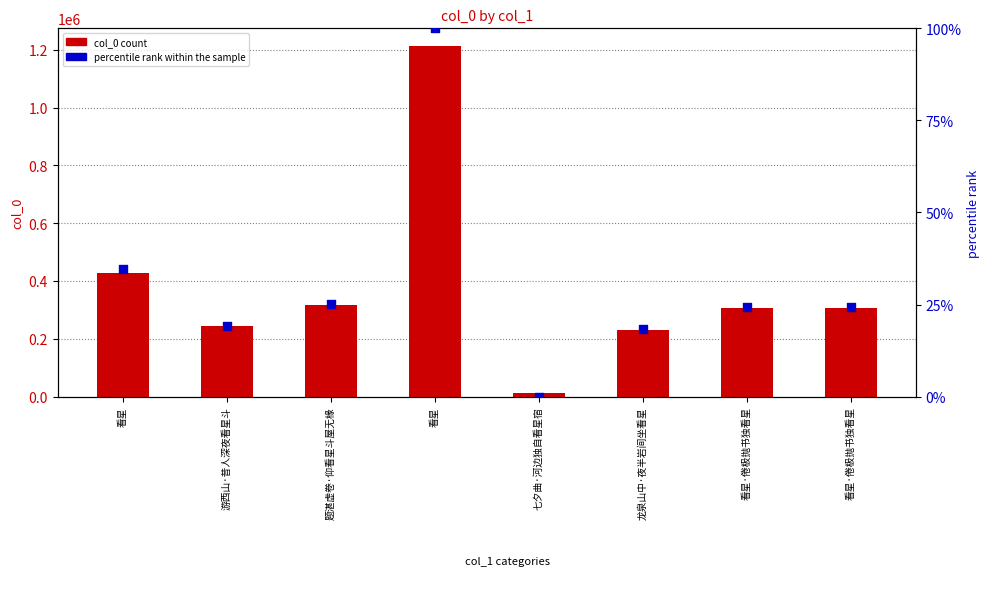

Which series reaches the maximum Y coordinate?

col_0 count